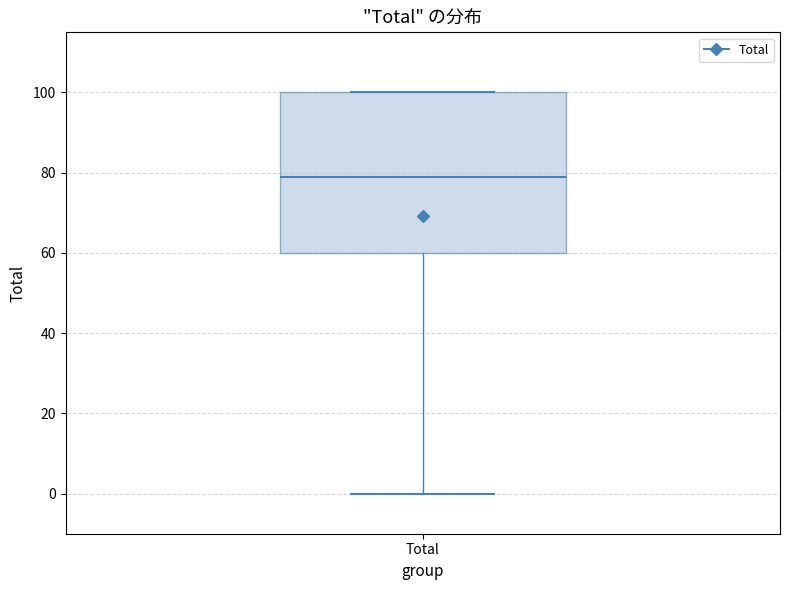

Transcribe this box plot: give where the median line is, the range the box spans, and where the two whiskers end, as read against the y-axis. The values are not printed on the chart, so give them approximately, as read against the axis.

median 80, box 60 to 100, whiskers 0 to 100